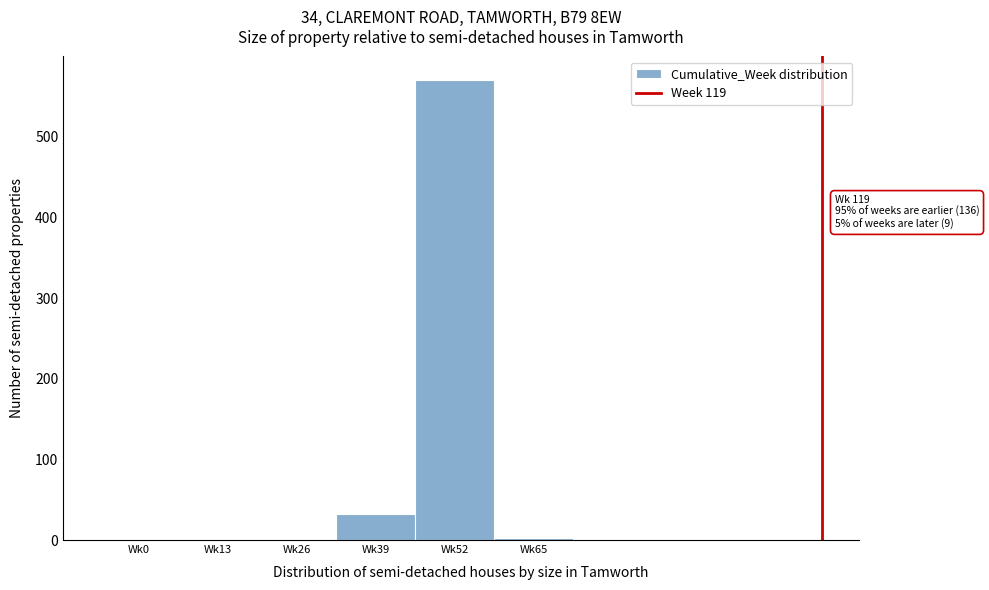

Reading right to left, list all the values displayed in this chart.

Wk65=3	Wk52=571	Wk39=32	Wk26=0	Wk13=0	Wk0=0